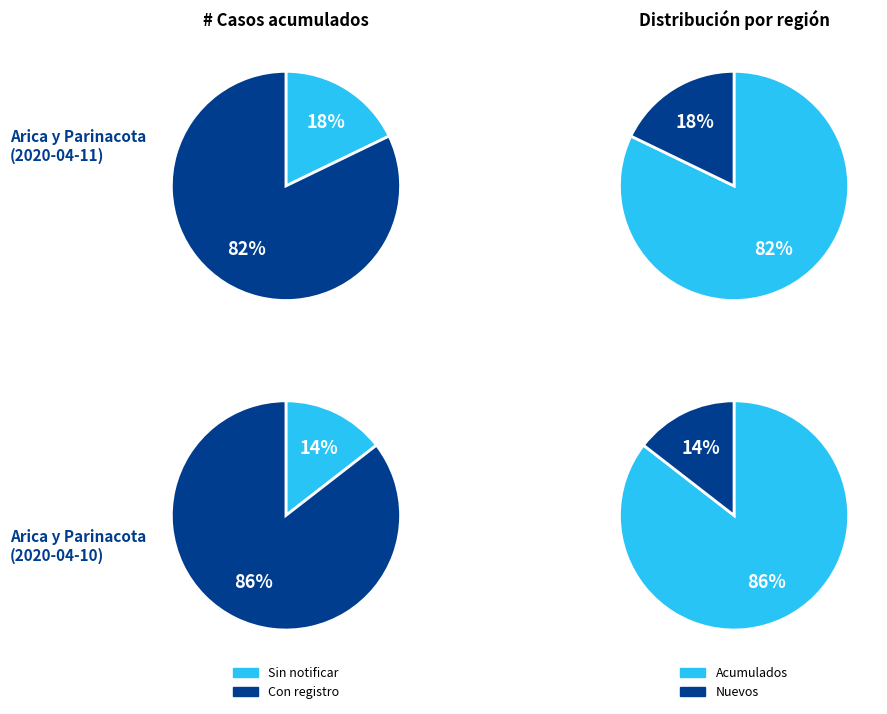

How much of the chart is everything except 2020-04-11?

78.3%